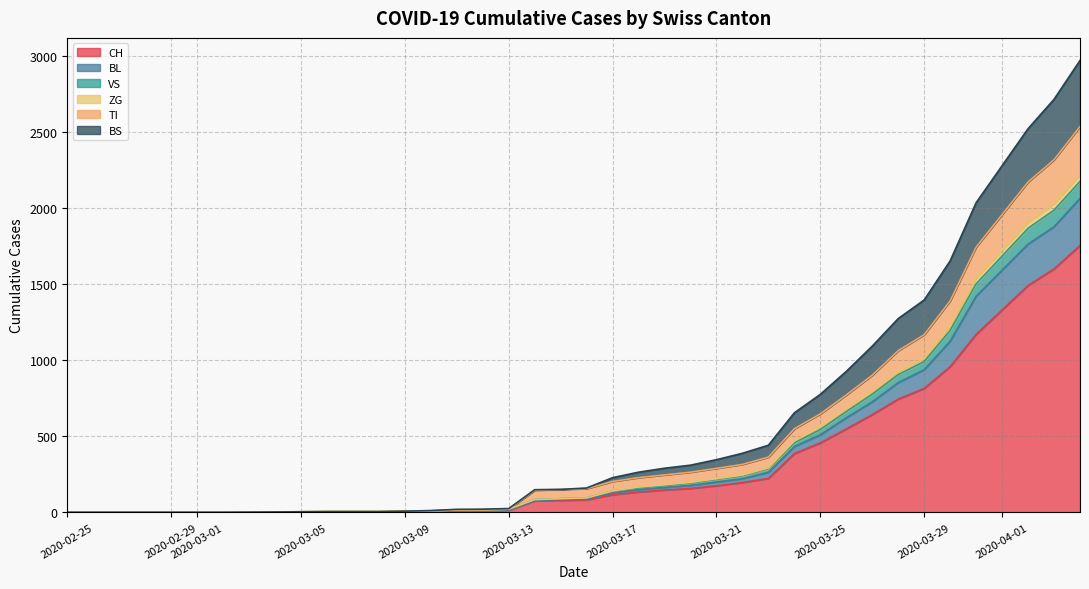

At which label is BS closest to 217?

2020-03-28